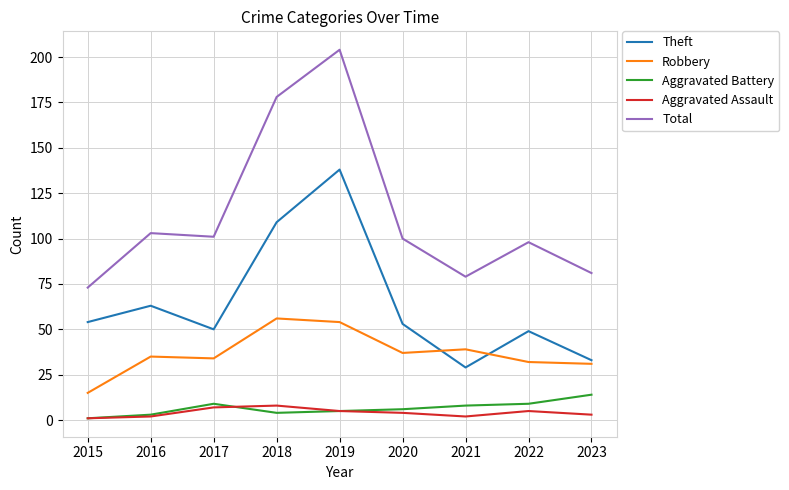

Is the value of Total at 2019 greater than the value of Aggravated Assault at 2017?

Yes